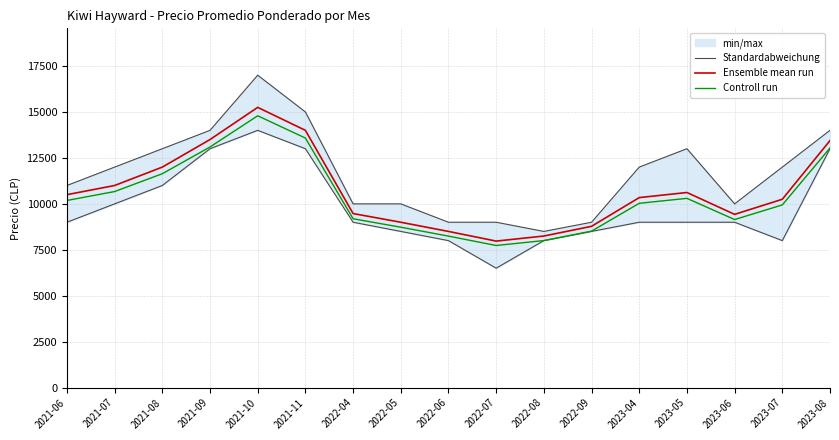

Does the chart have visible grid lines?

Yes